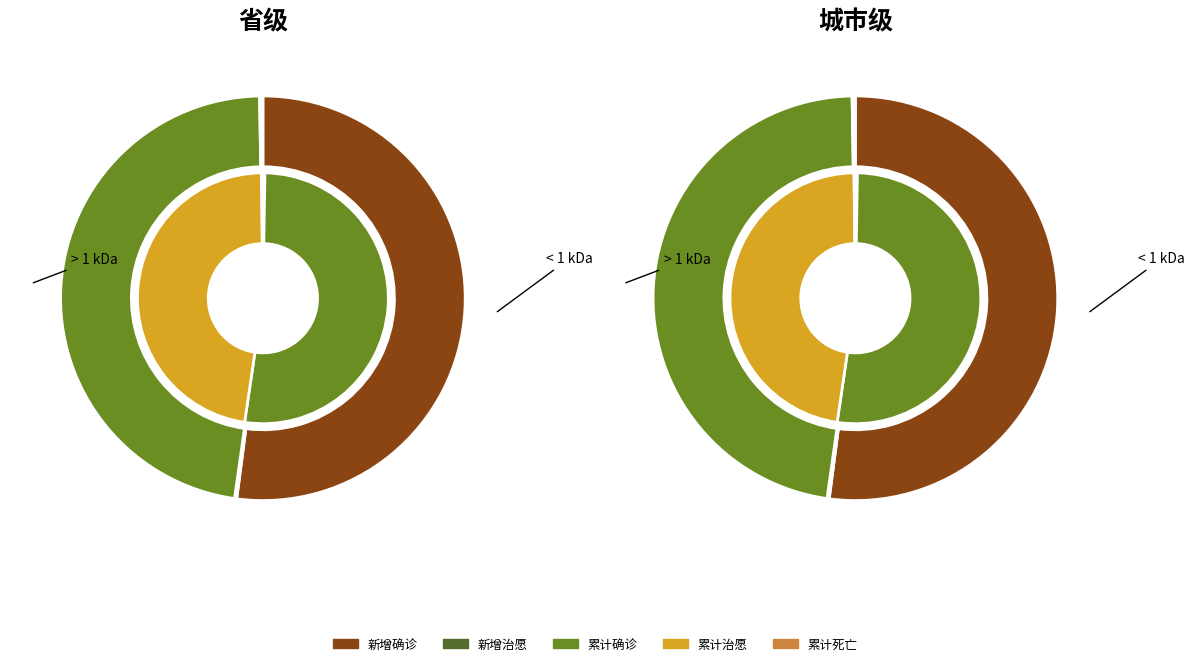

The 省级 slice represents 50% of the pie. True or false?

True